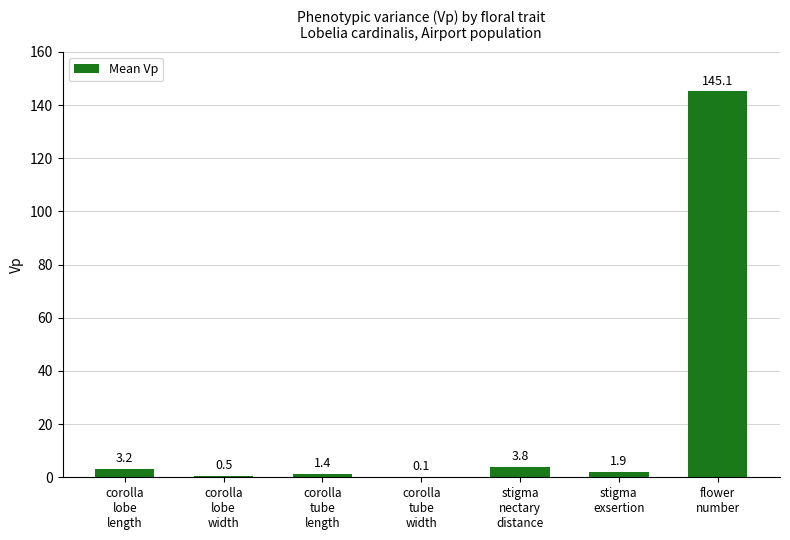

At which label does the data first exceed 1?

corolla
lobe
length